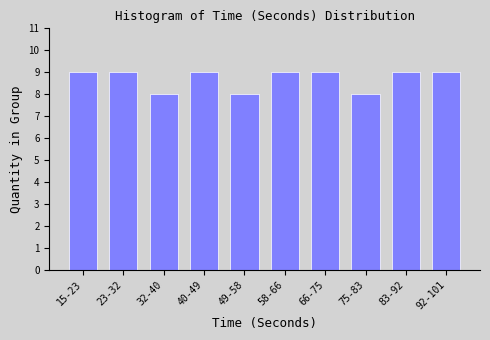

Reading left to right, transcribe all the data shown in this chart.

15-23=9	23-32=9	32-40=8	40-49=9	49-58=8	58-66=9	66-75=9	75-83=8	83-92=9	92-101=9